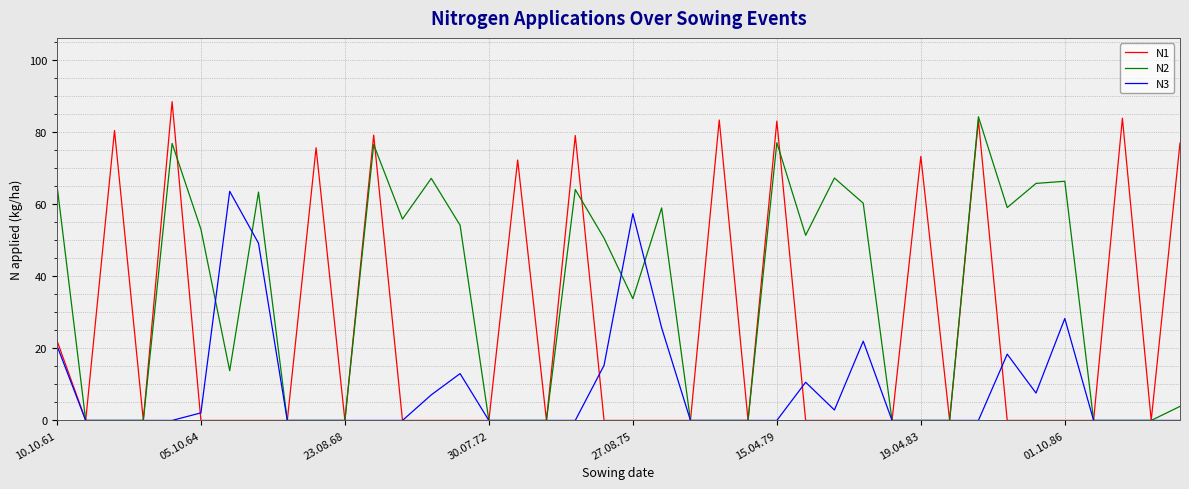

How many lines are shown in the chart?

3